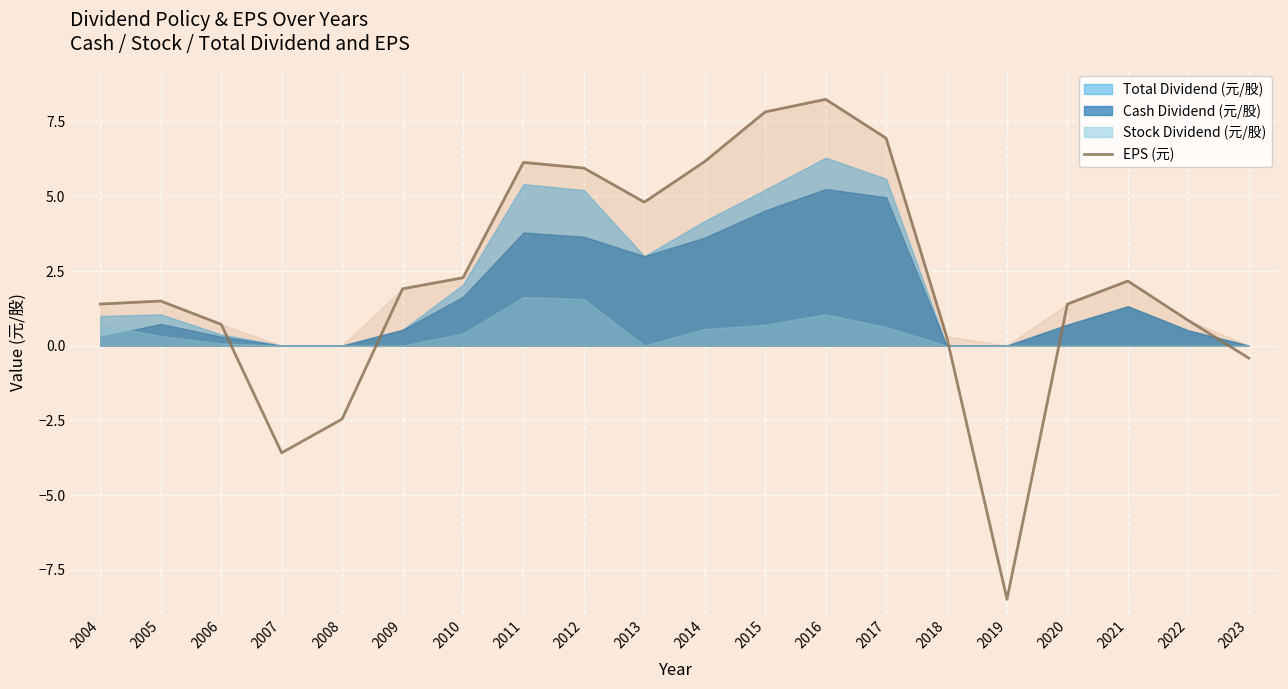

The EPS (元) series shows 1.9 at 2009. True or false?

True